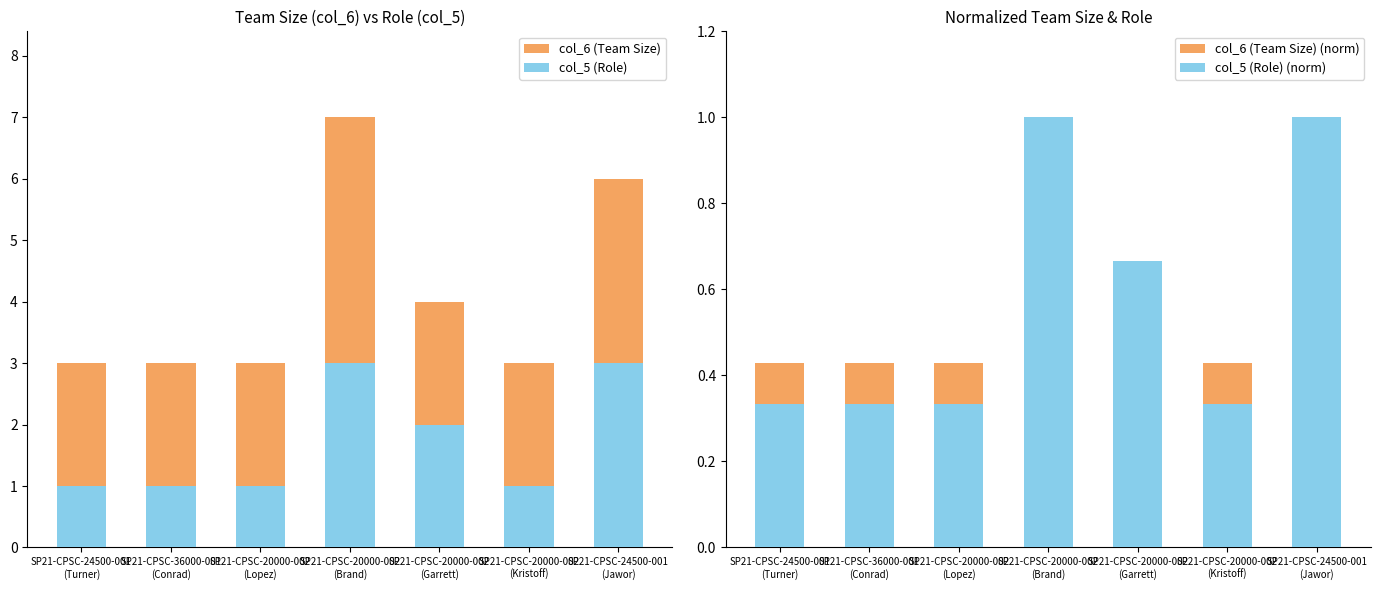

What is the maximum value shown in the chart?

7.0